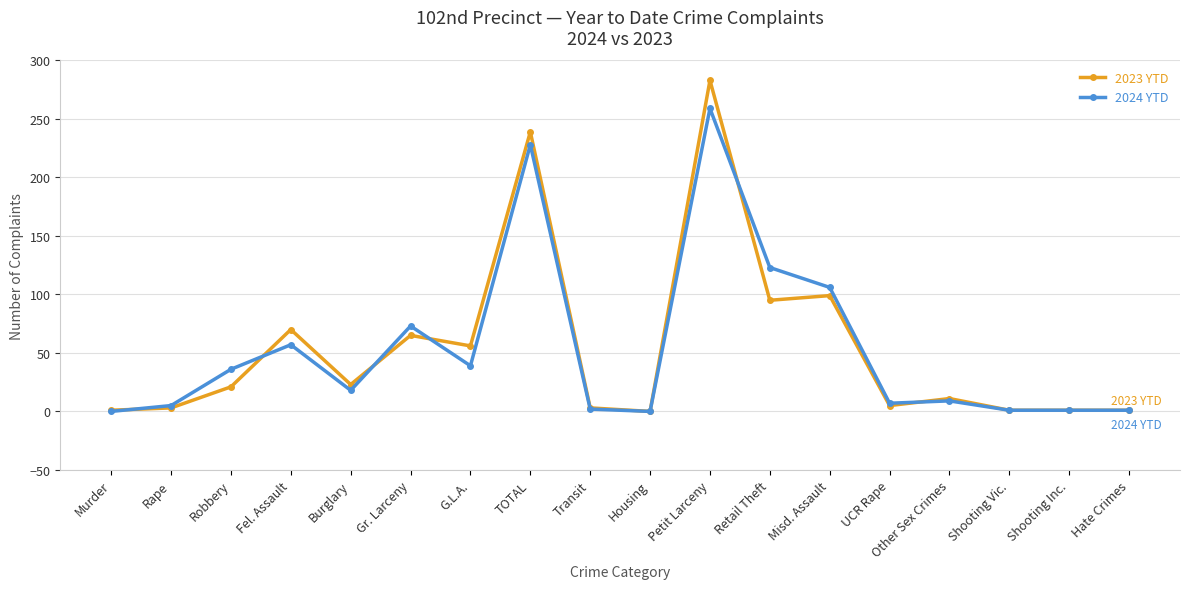

True or false: 2024 YTD has a value of 371 at TOTAL.

False